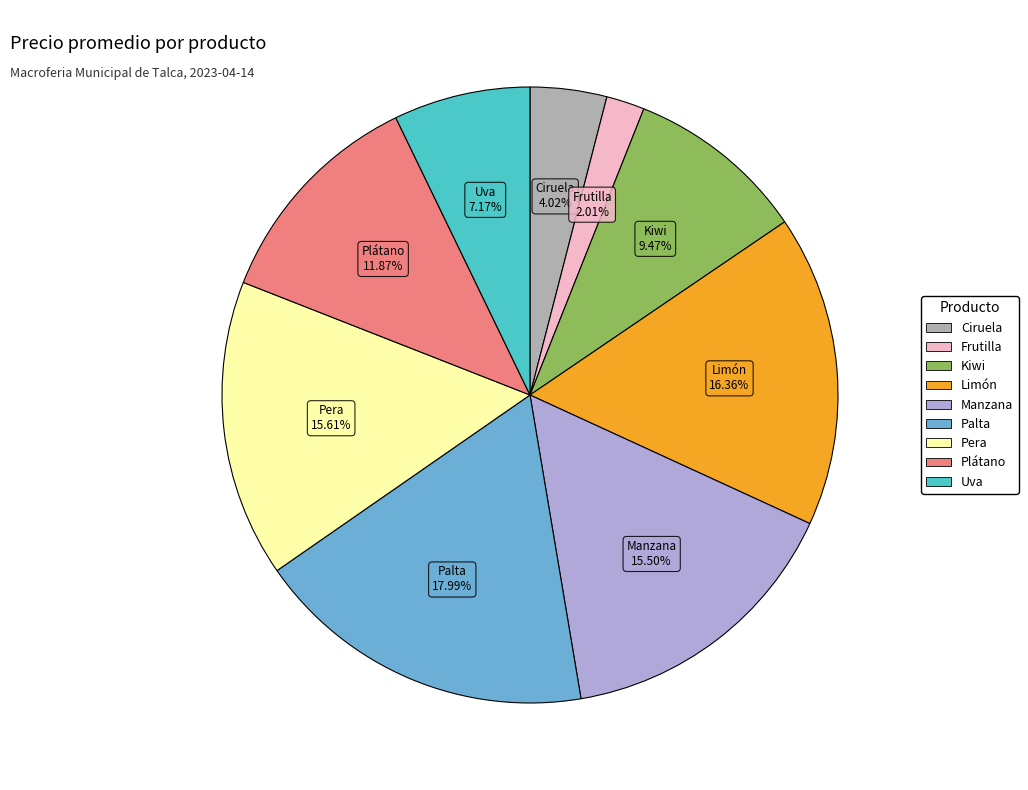

What is the smallest slice in the pie chart?

Frutilla